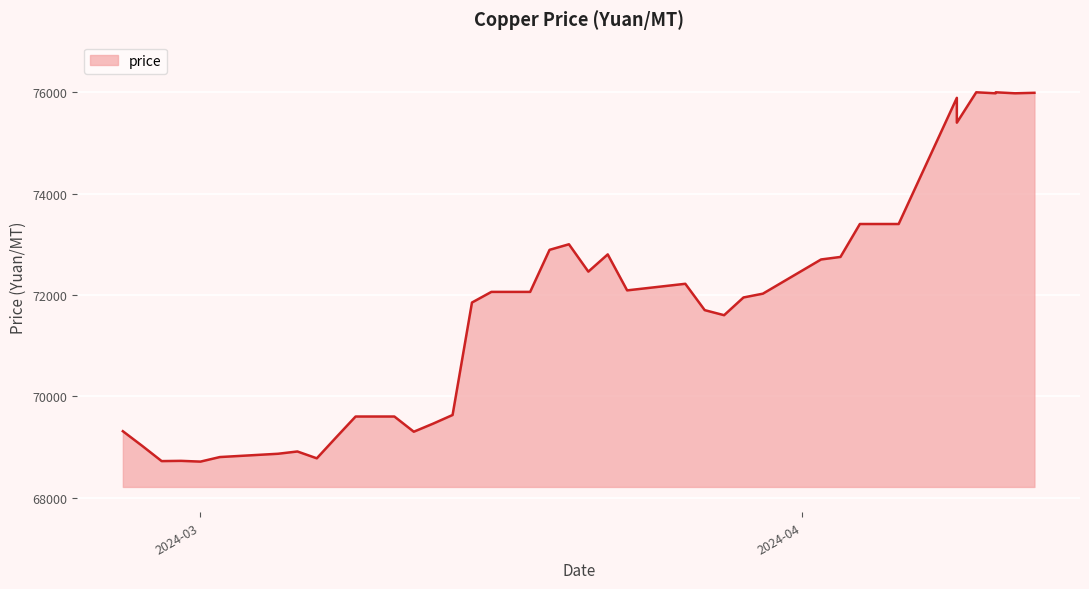

What is the sum of the values at 2024-03-28 and 2024-03-05?

140465